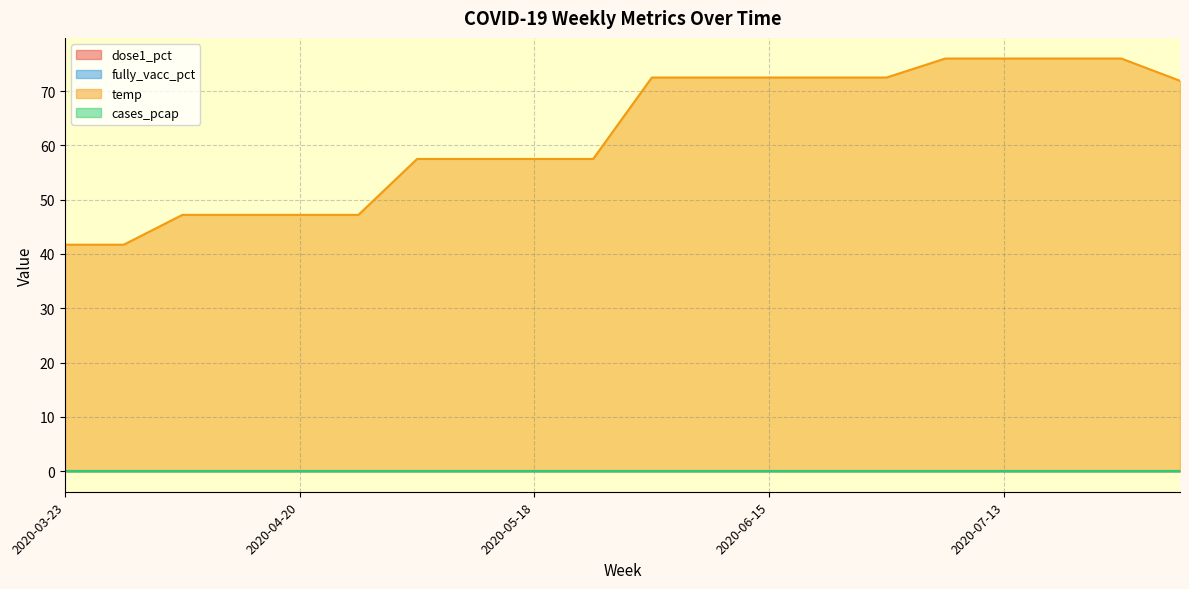

At how many categories does at least one series exceed 70?

10